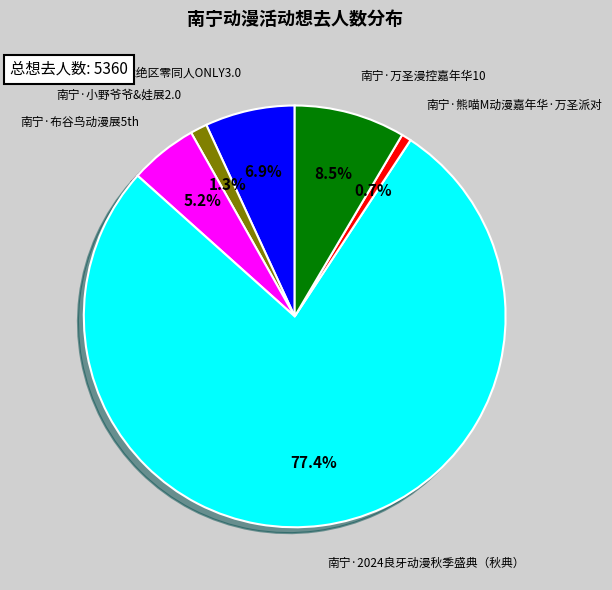

What is the change in value from 南宁·布谷鸟动漫展5th to 南宁·2024良牙动漫秋季盛典（秋典）?

+3868